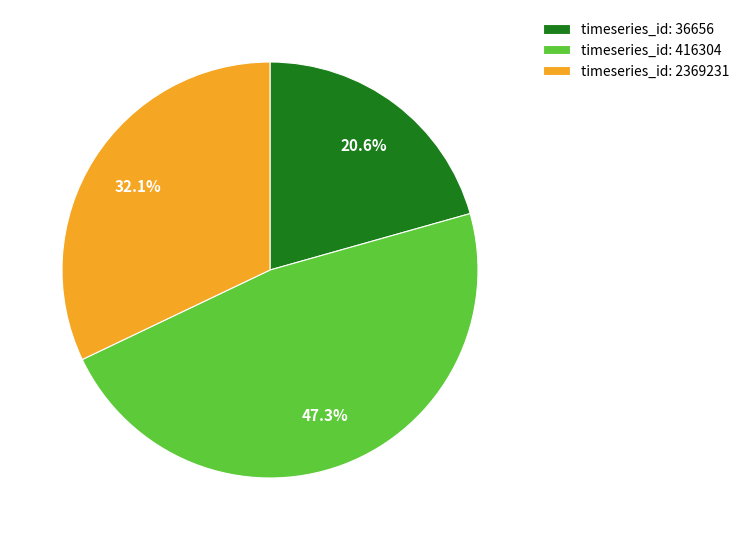

Rank the categories by value from lowest to highest.

timeseries_id: 36656, timeseries_id: 2369231, timeseries_id: 416304